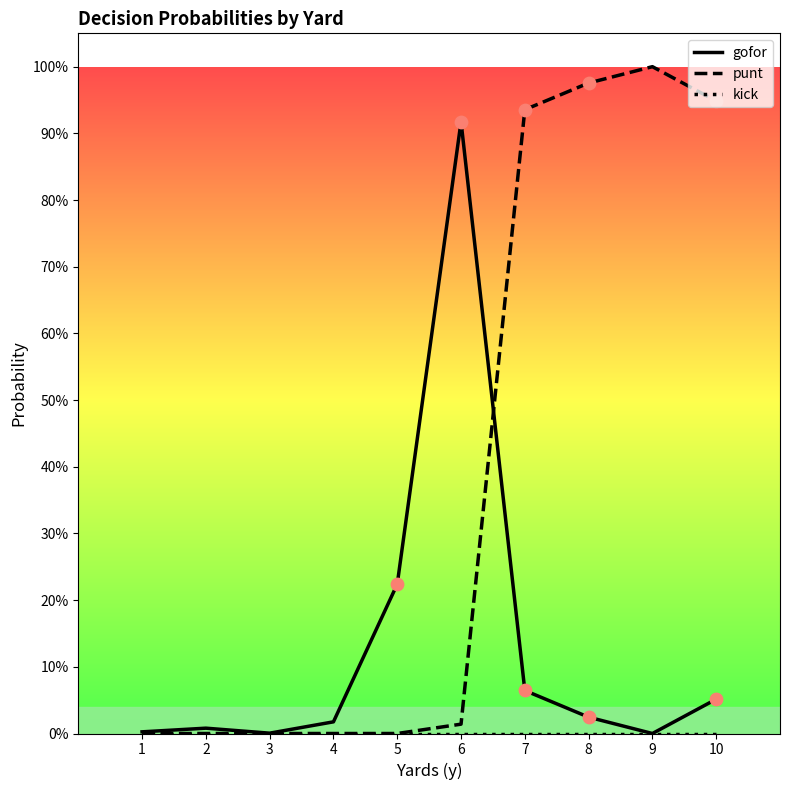

What are all the series names shown in the legend?

gofor, punt, kick